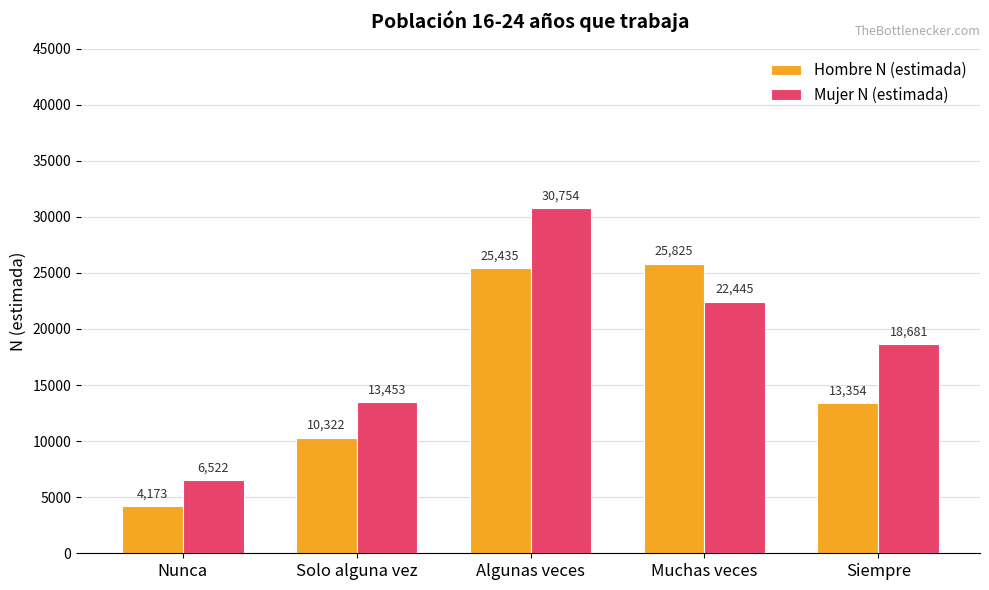

How many categories are shown in the chart?

5